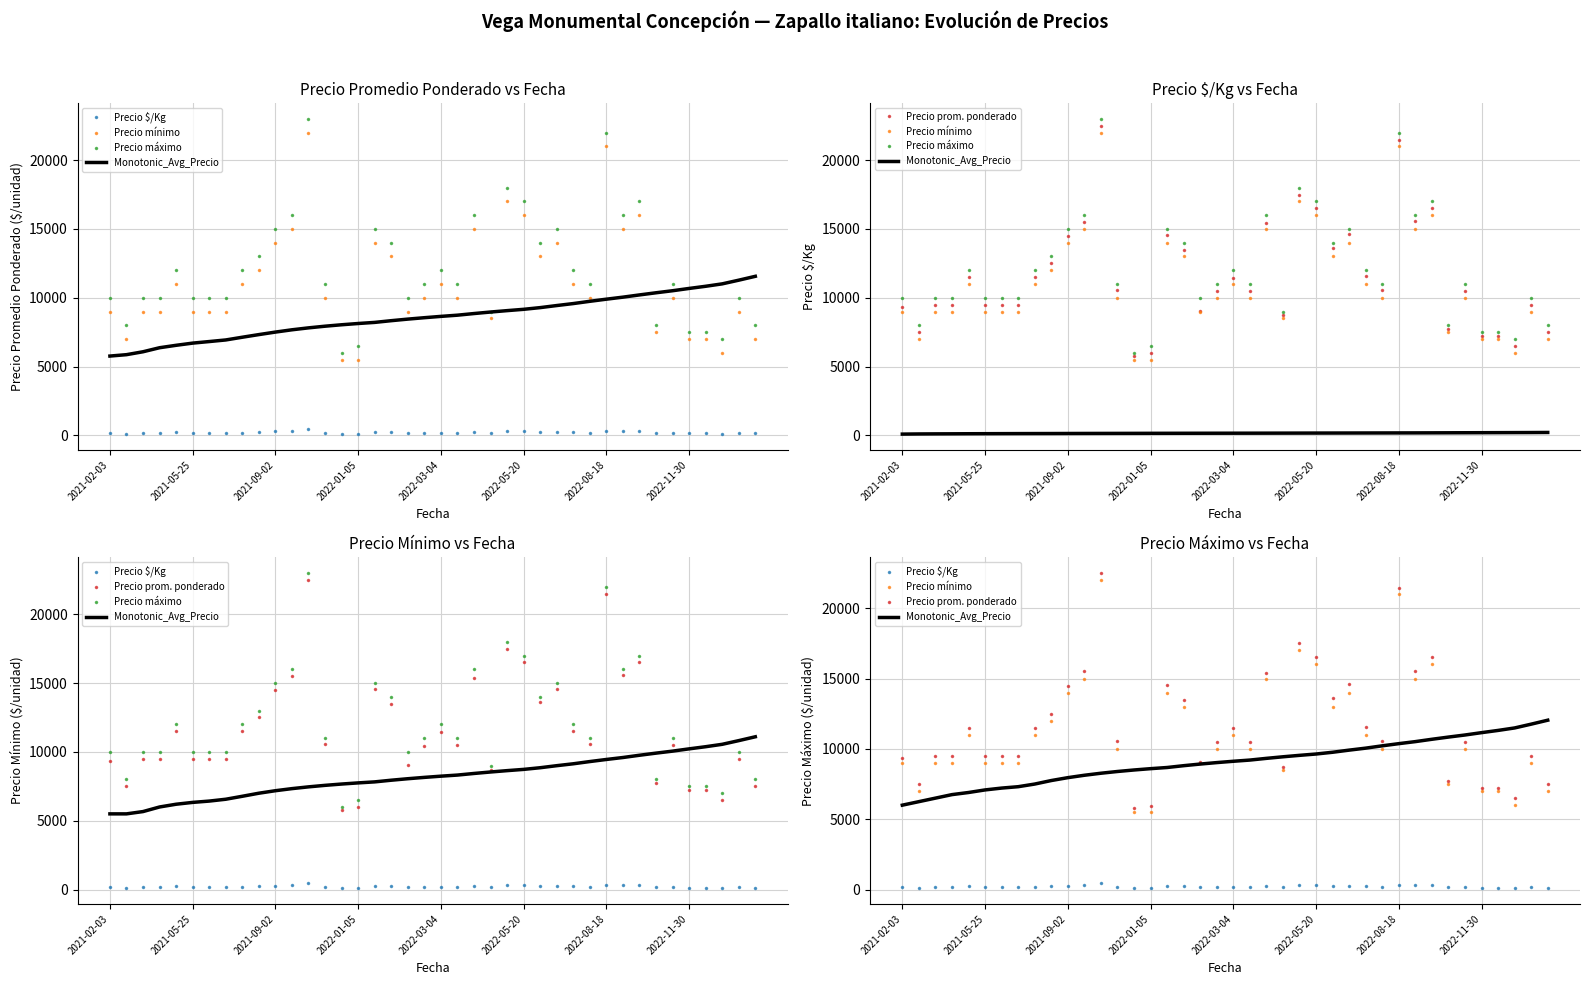

What is the minimum value shown in the chart?

96.0